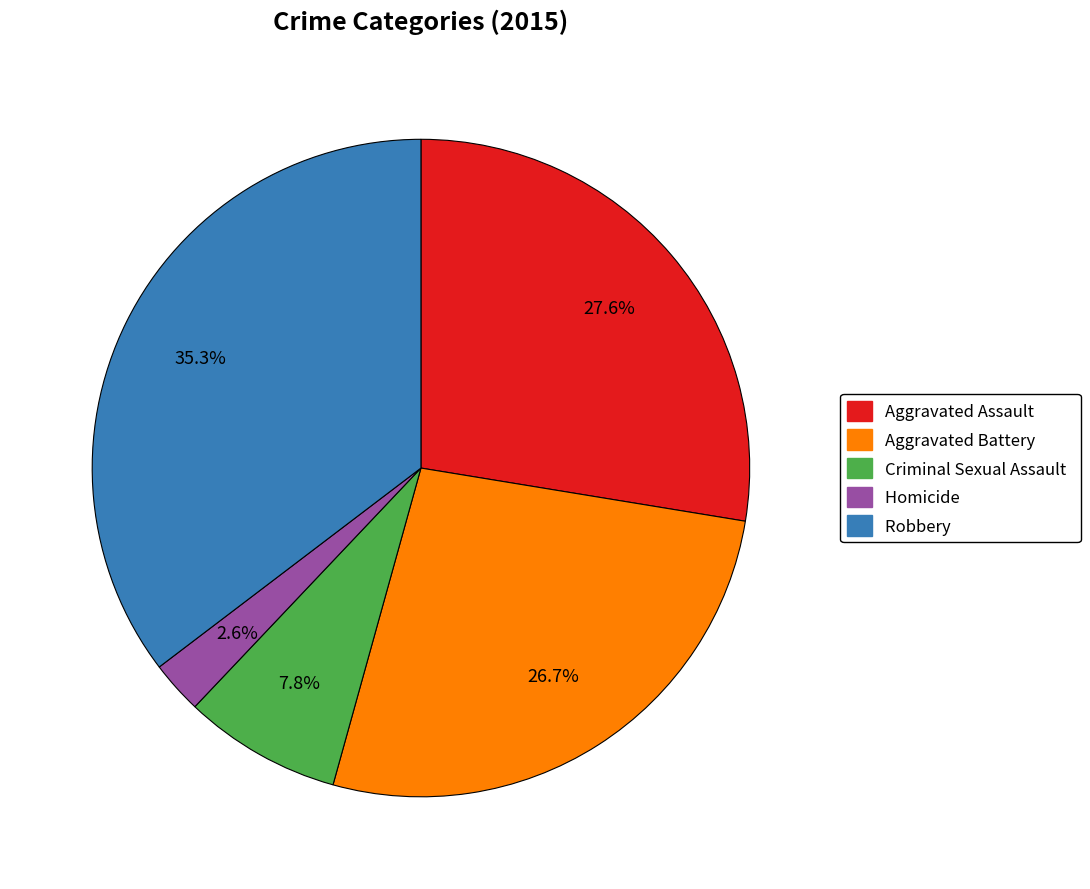

How many slices are in this pie chart?

5